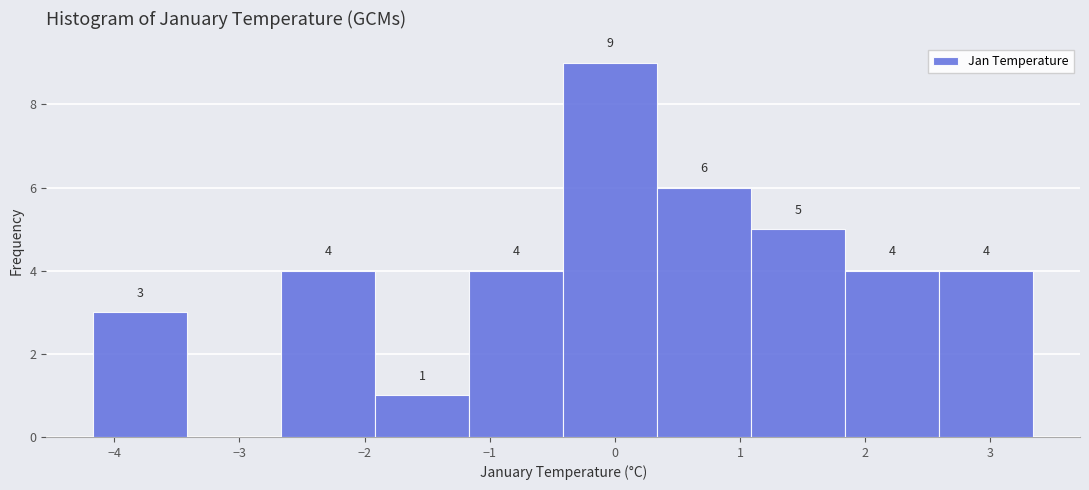

Over which range of the x-axis is the bar tallest?

-0.4 to 0.3